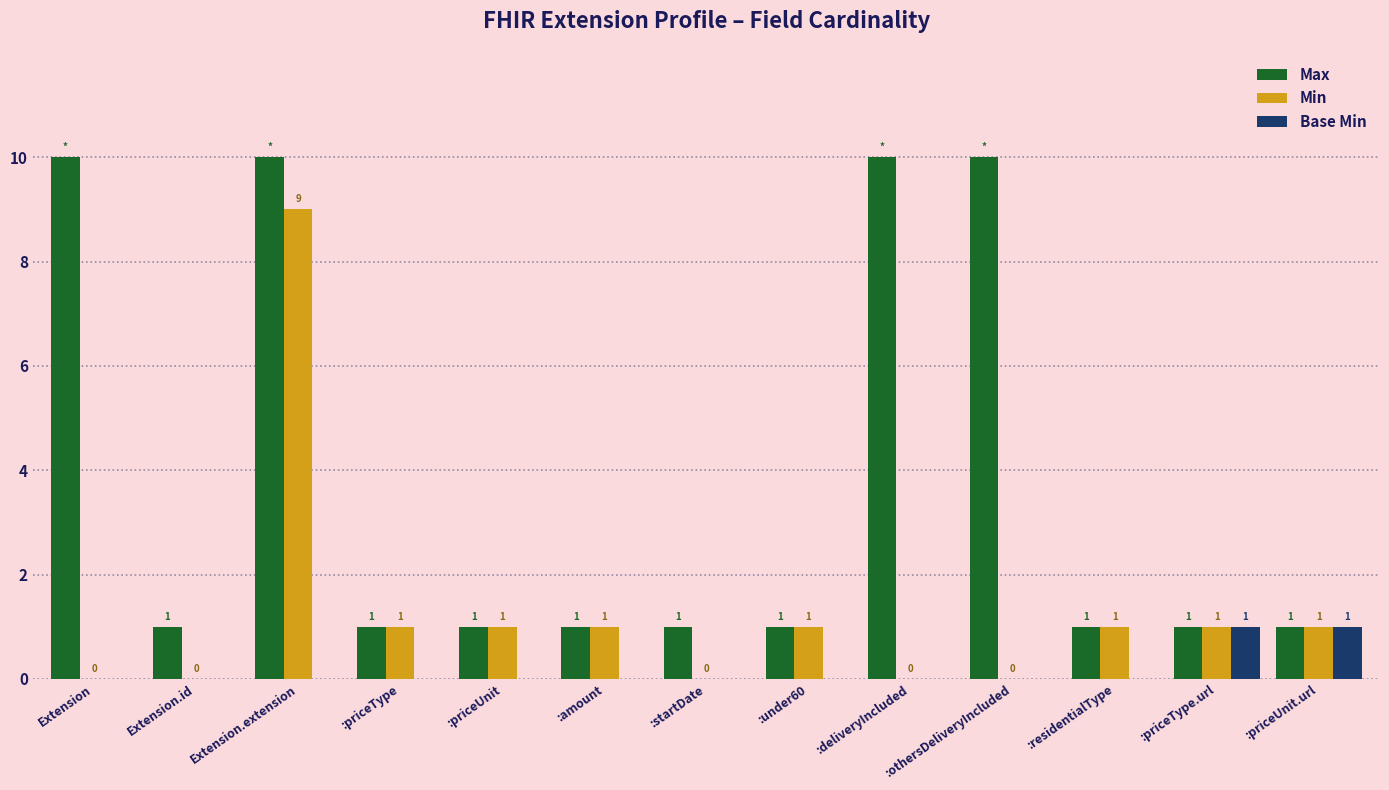

How many Min values are between 0 and 1?

12